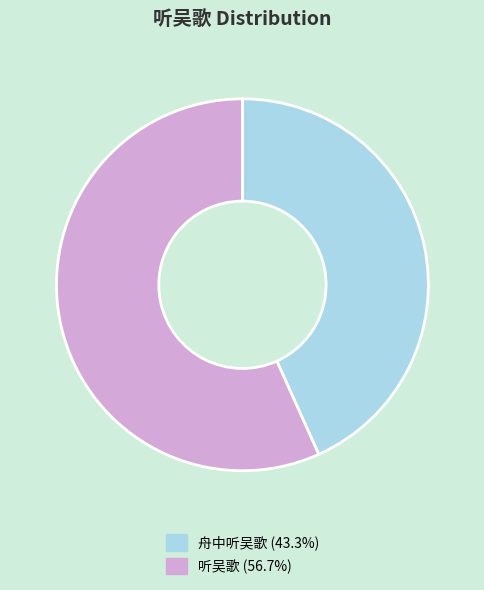

Count the number of slices in the pie.

2